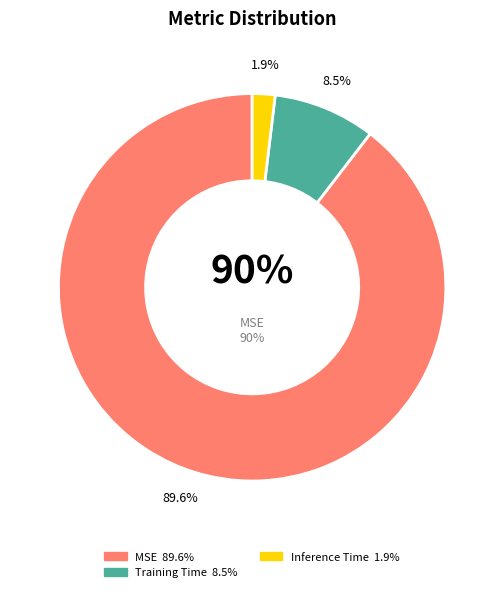

Combined, what portion of the pie is Training Time and Inference Time?

10.4%